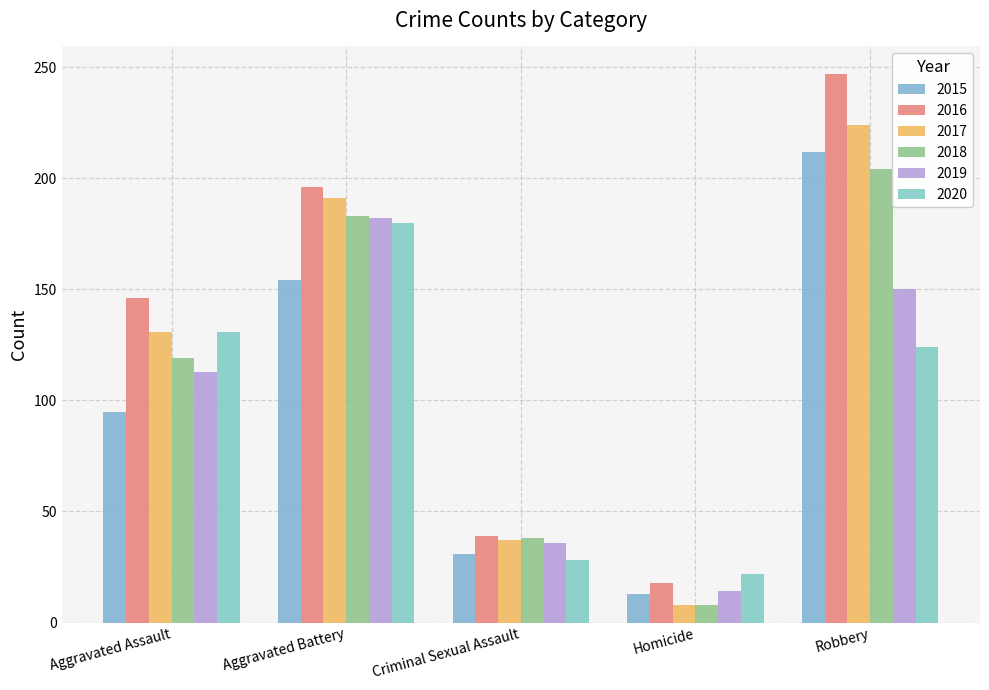

Does the chart contain stacked bars?

No